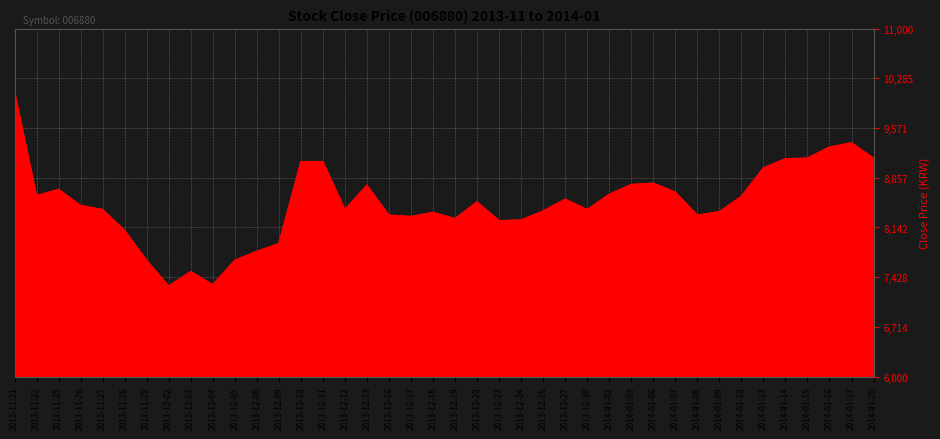

What position from the left is 2013-12-09?

13